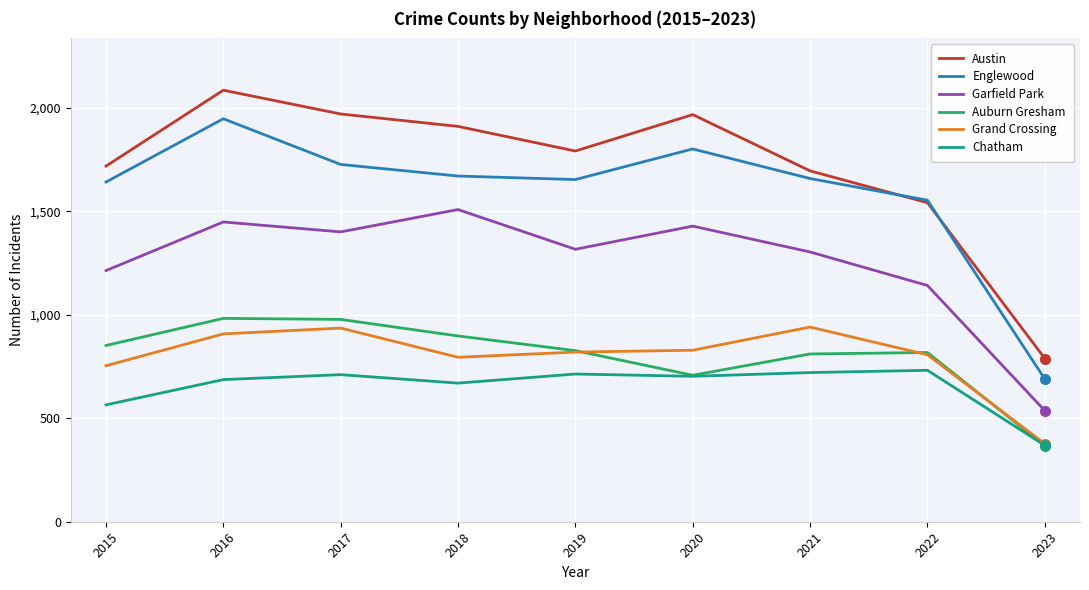

True or false: Auburn Gresham and Austin intersect in this chart.

False